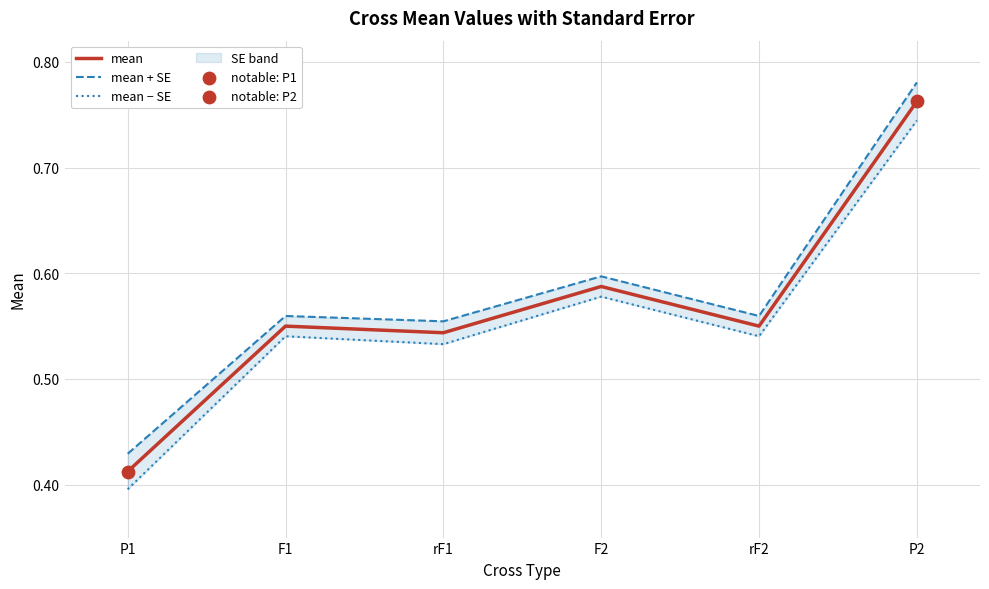

Which series contains the lowest Y value?

mean − SE